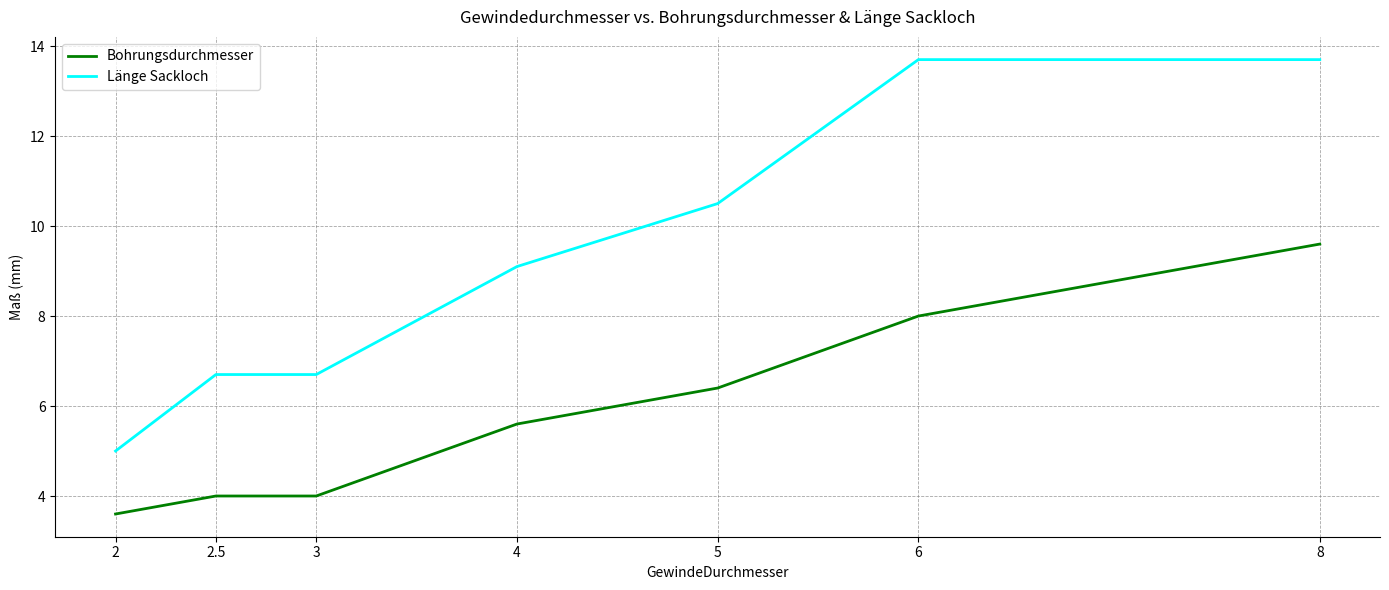

Which series has the largest range (max minus min)?

Länge Sackloch